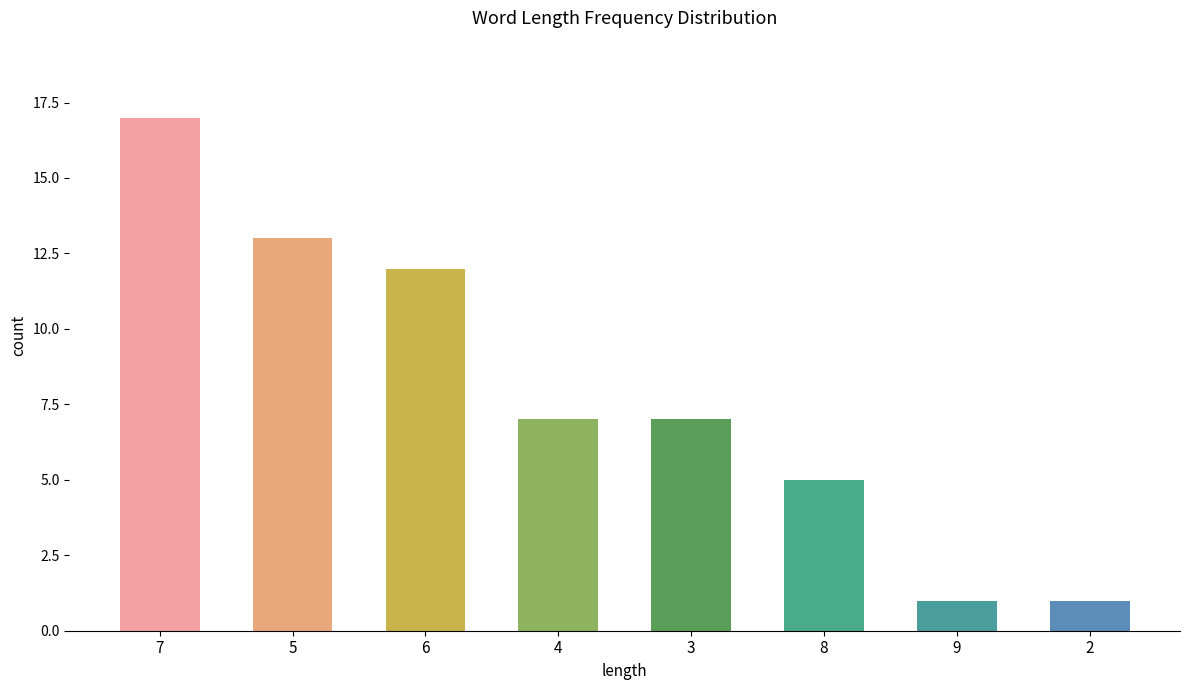

At which label does the data first exceed 7?

7